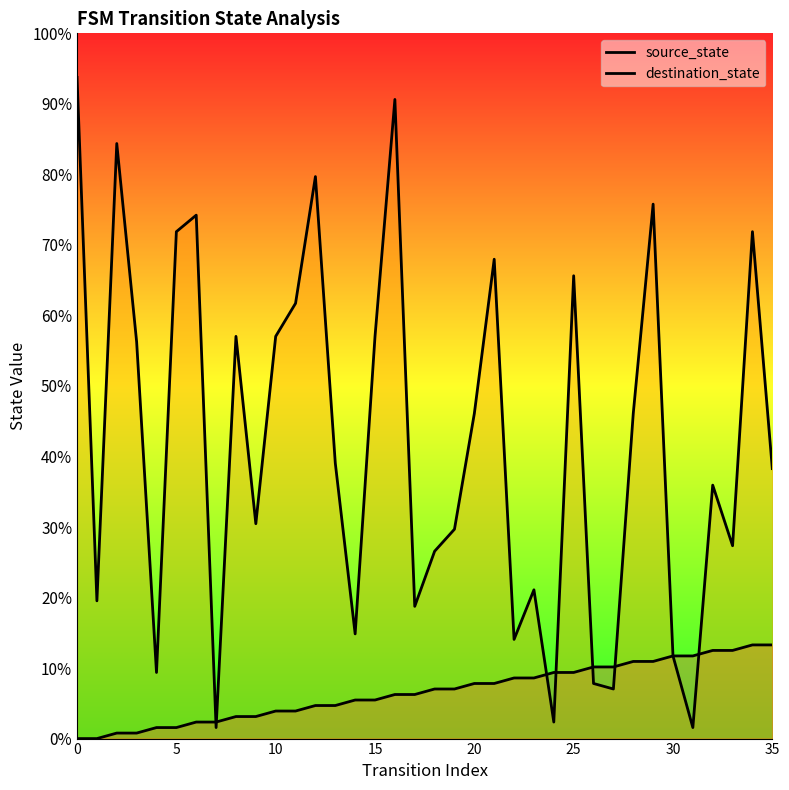

Reading left to right, transcribe all the data shown in this chart.

source_state: 0	0	1	1	2	2	3	3	4	4	5	5	6	6	7	7	8	8	9	9	10	10	11	11	12	12	13	13	14	14	15	15	16	16	17	17
destination_state: 120	25	108	72	12	92	95	2	73	39	73	79	102	50	19	73	116	24	34	38	59	87	18	27	3	84	10	9	59	97	15	2	46	35	92	49